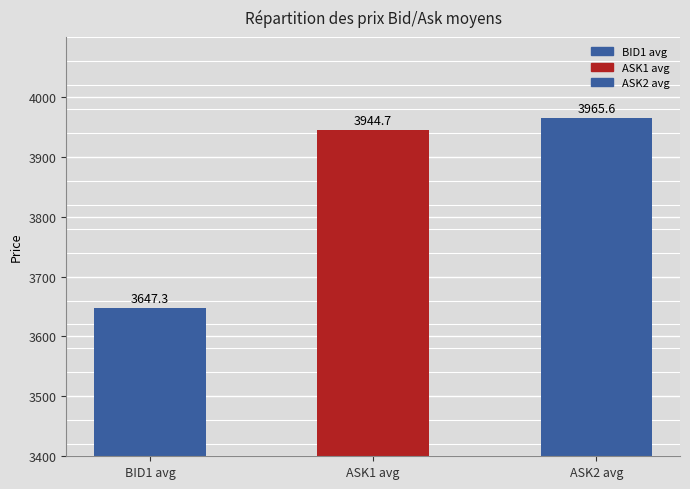

What is the value of the 1st bar from the left?

3647.3